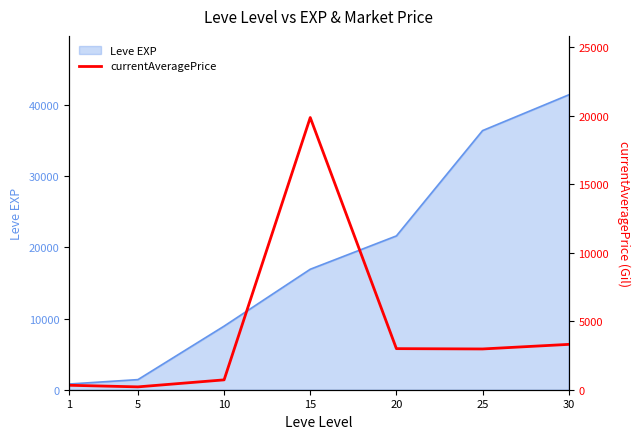

Where is the data nearest to the value 10041?

30